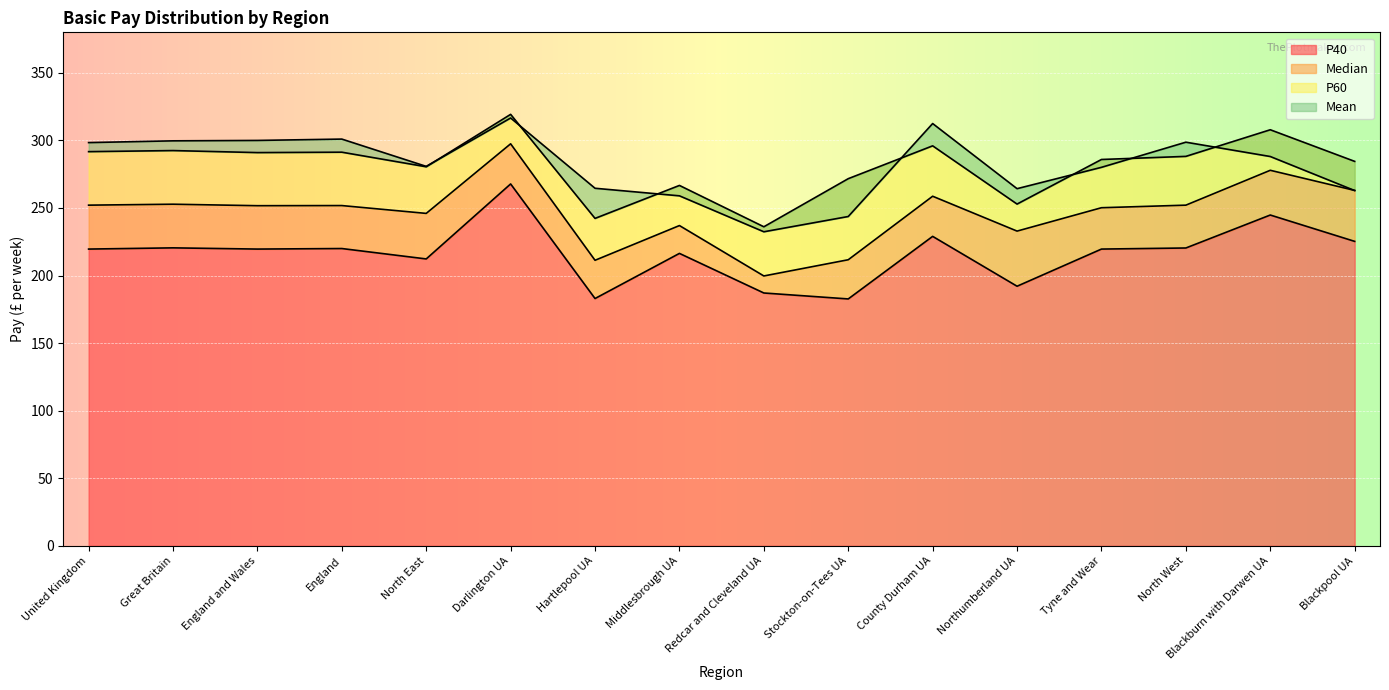

What is the maximum value for Median?

297.5